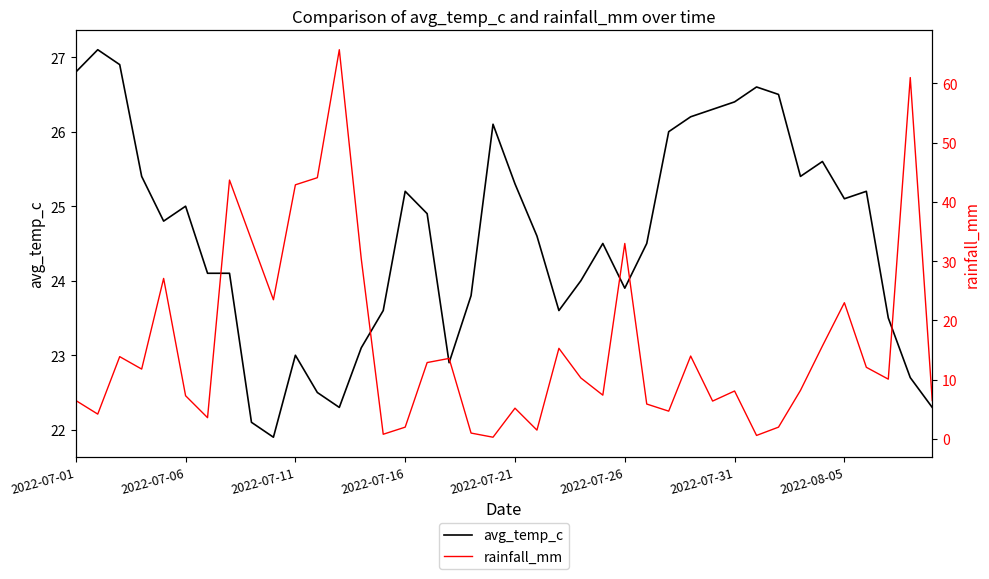

At which category is the sum across all series the highest?

12